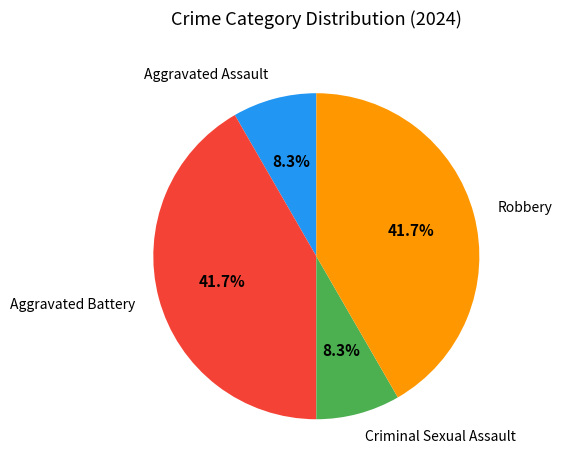

What percentage is NOT represented by Aggravated Battery?

58.3%